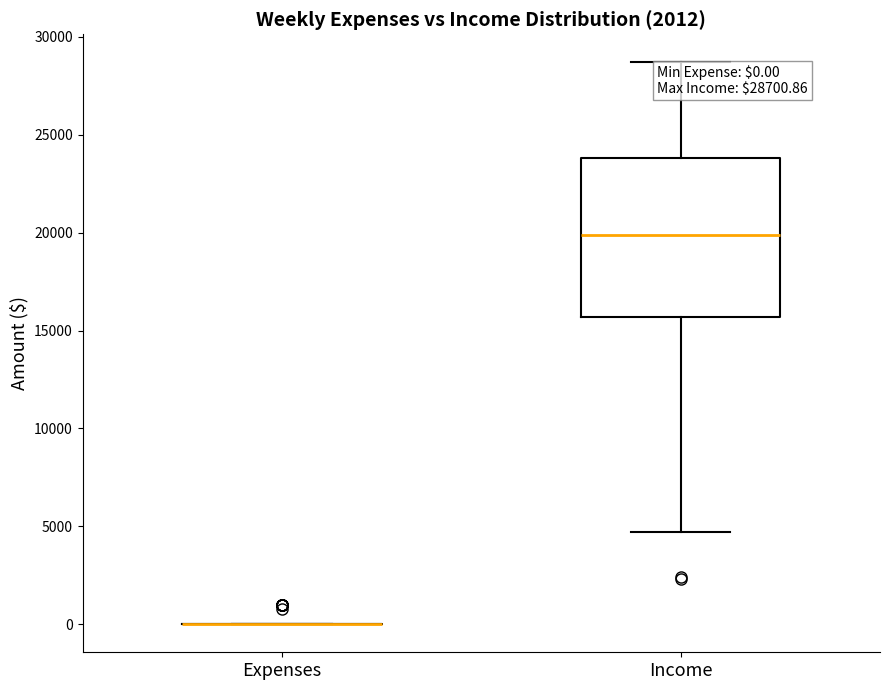

Which box is the tallest, from its lower edge to its upper edge?

Income